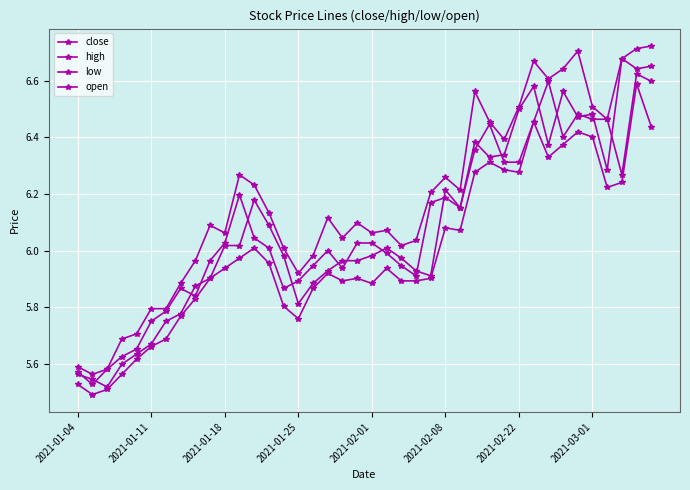

True or false: high and close intersect in this chart.

False